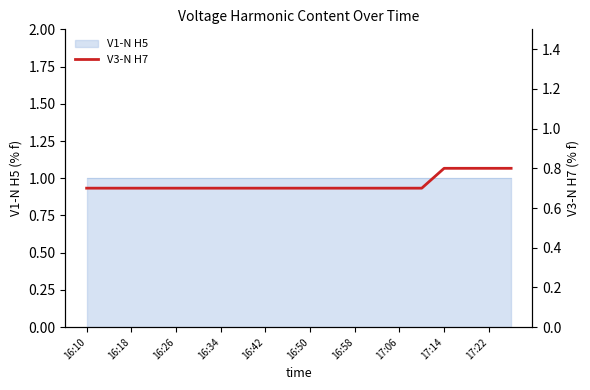

How many data points does each series have?

20